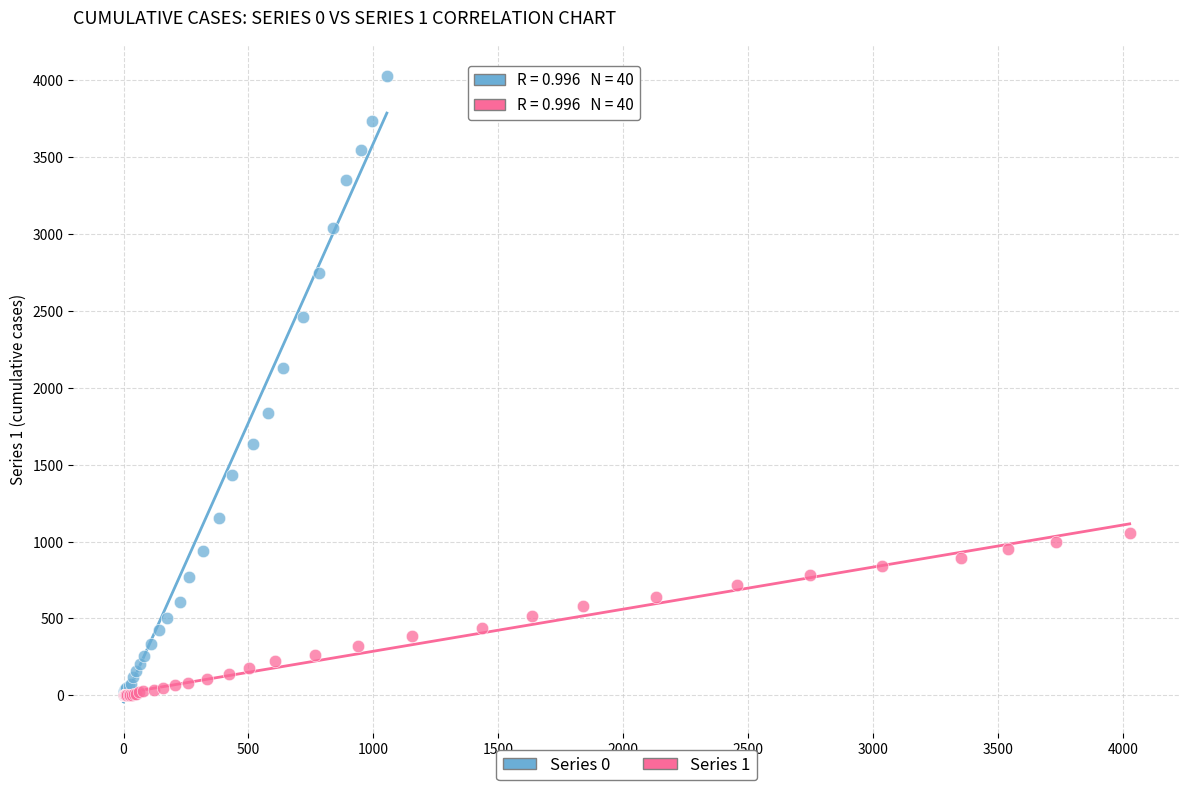

Which series contains the highest Y value?

Series 0